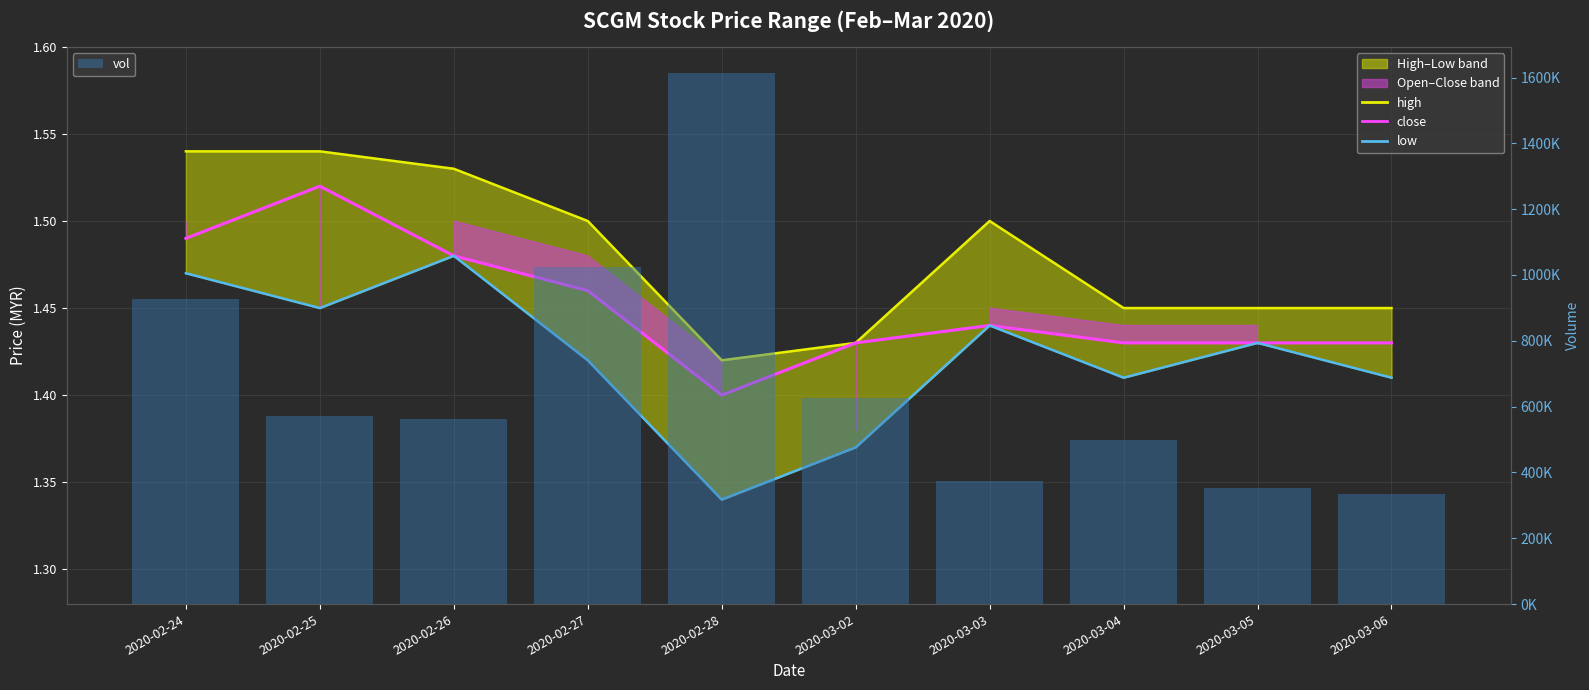

Reading left to right, extract all data points from this chart.

high: 2020-02-24=1.5	2020-02-25=1.5	2020-02-26=1.5	2020-02-27=1.5	2020-02-28=1.4	2020-03-02=1.4	2020-03-03=1.5	2020-03-04=1.4	2020-03-05=1.4	2020-03-06=1.4
close: 2020-02-24=1.5	2020-02-25=1.5	2020-02-26=1.5	2020-02-27=1.5	2020-02-28=1.4	2020-03-02=1.4	2020-03-03=1.4	2020-03-04=1.4	2020-03-05=1.4	2020-03-06=1.4
low: 2020-02-24=1.5	2020-02-25=1.4	2020-02-26=1.5	2020-02-27=1.4	2020-02-28=1.3	2020-03-02=1.4	2020-03-03=1.4	2020-03-04=1.4	2020-03-05=1.4	2020-03-06=1.4
vol: 2020-02-24=926600.0	2020-02-25=571000.0	2020-02-26=561400.0	2020-02-27=1023100.0	2020-02-28=1612500.0	2020-03-02=626700.0	2020-03-03=372500.0	2020-03-04=498700.0	2020-03-05=351800.0	2020-03-06=334400.0